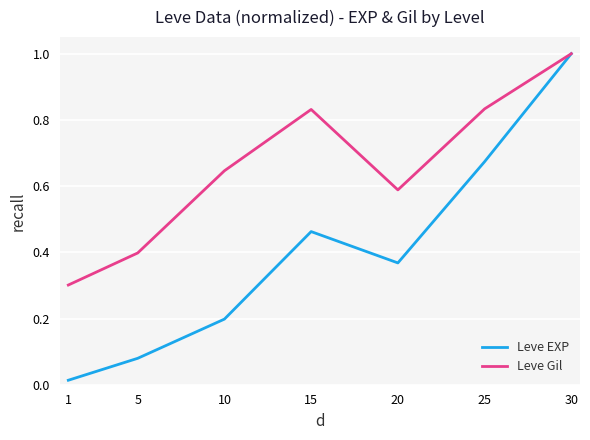

Is the value of Leve Gil at 5 greater than the value of Leve EXP at 15?

No